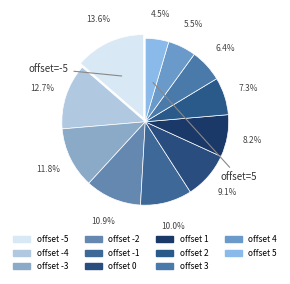

How many segments does this pie chart have?

11